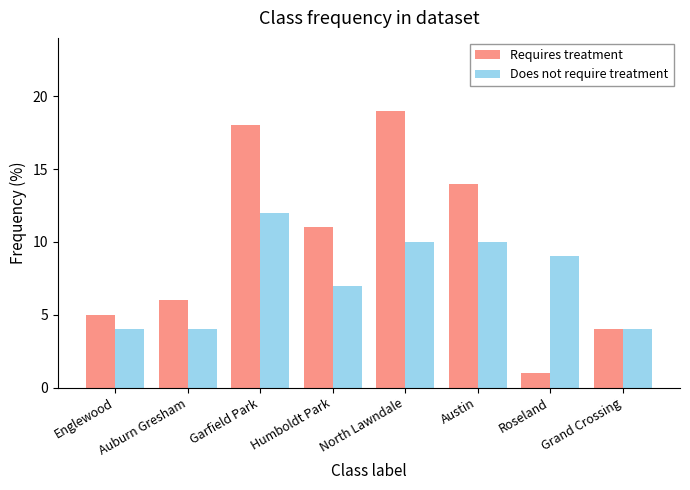

What are all the series names shown in the legend?

Requires treatment, Does not require treatment